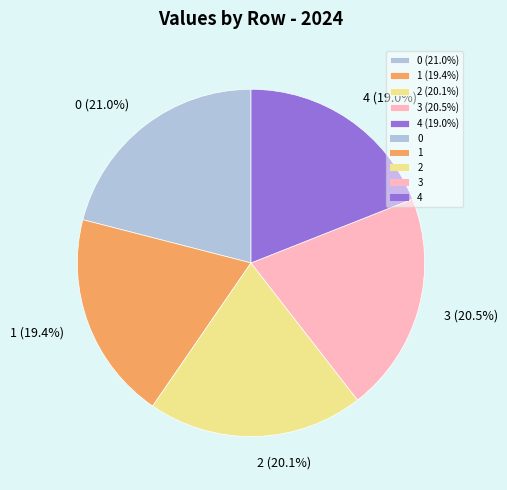

What percentage do 1 and 2 together represent?

39.5%